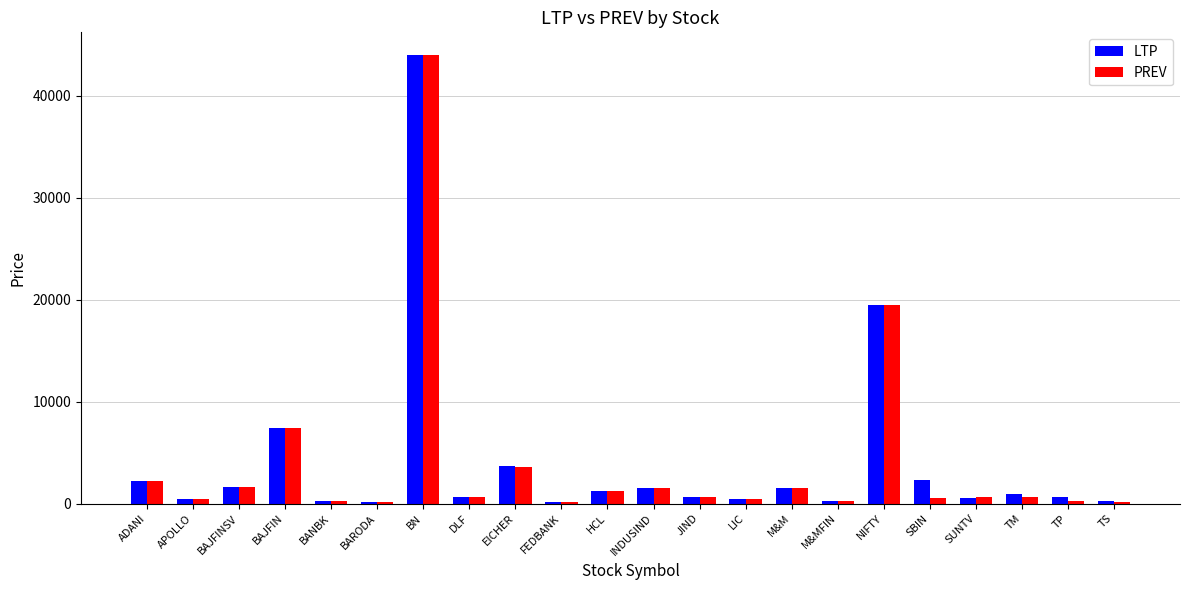

How many groups of bars are there?

22